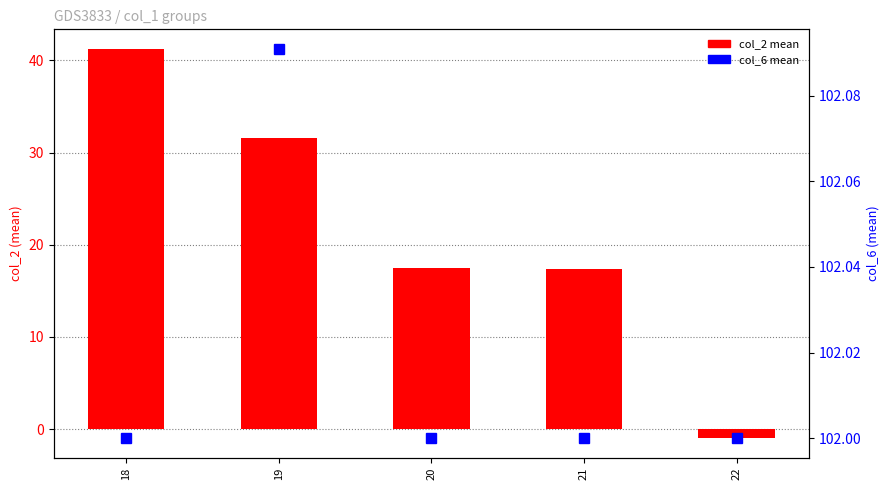

Reading left to right, what are all the values shown in this chart?

col_2 mean: 18=41.2	19=31.5	20=17.4	21=17.4	22=-1.0
col_6 mean: 18=102.0	19=102.1	20=102.0	21=102.0	22=102.0